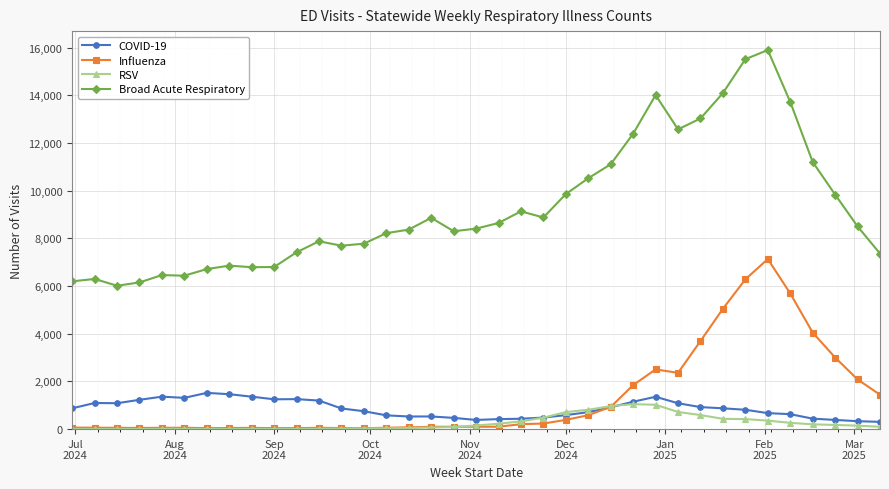

What is the maximum value shown in the chart?

15894